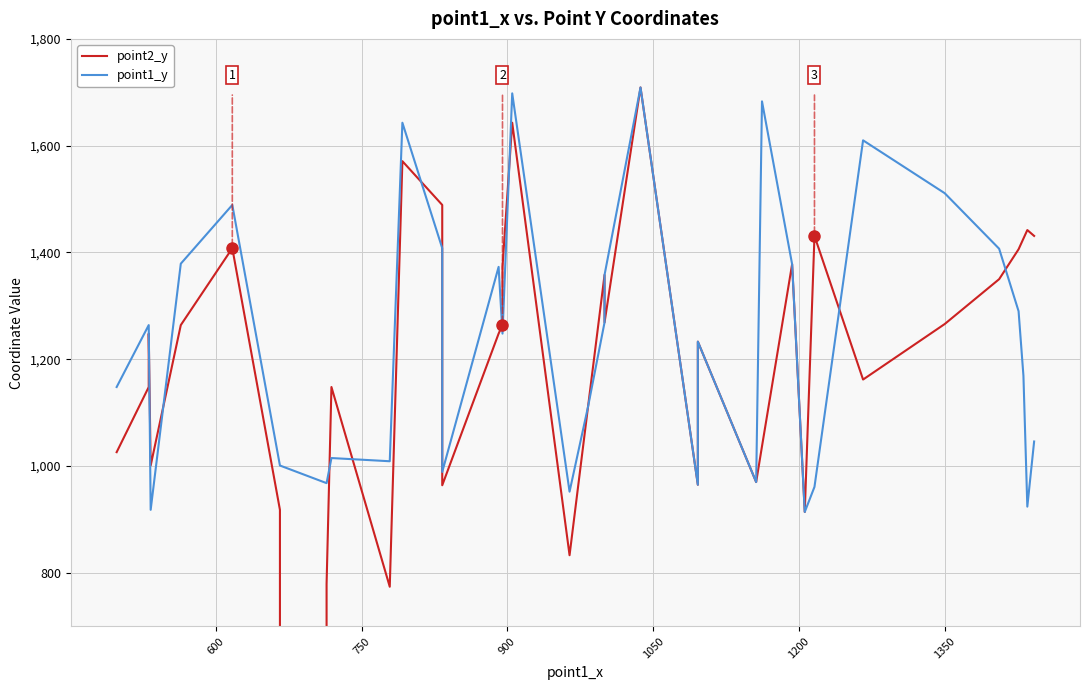

What is the sum of all point1_y values?

48468